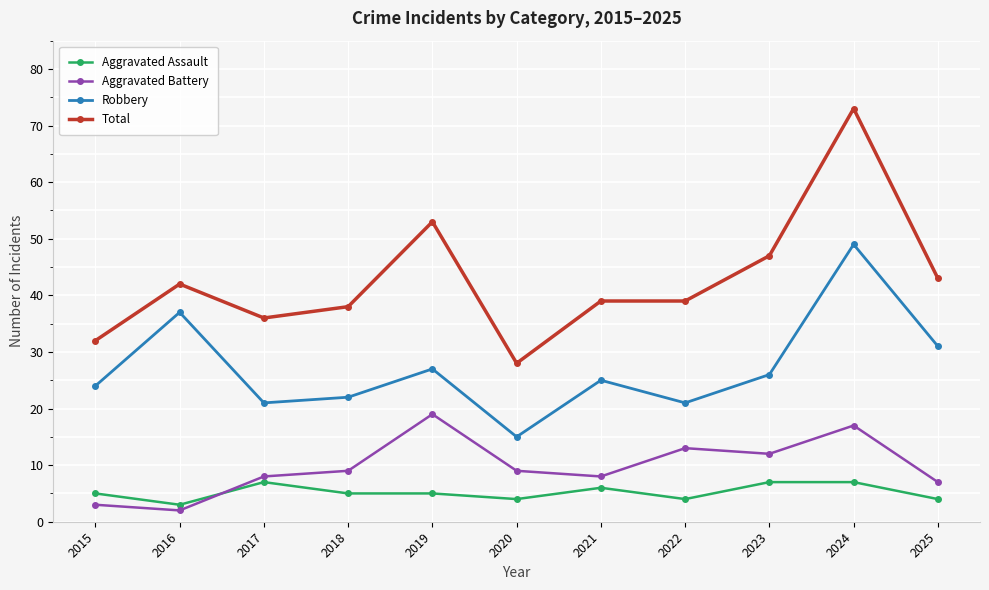

True or false: Robbery and Total intersect in this chart.

False